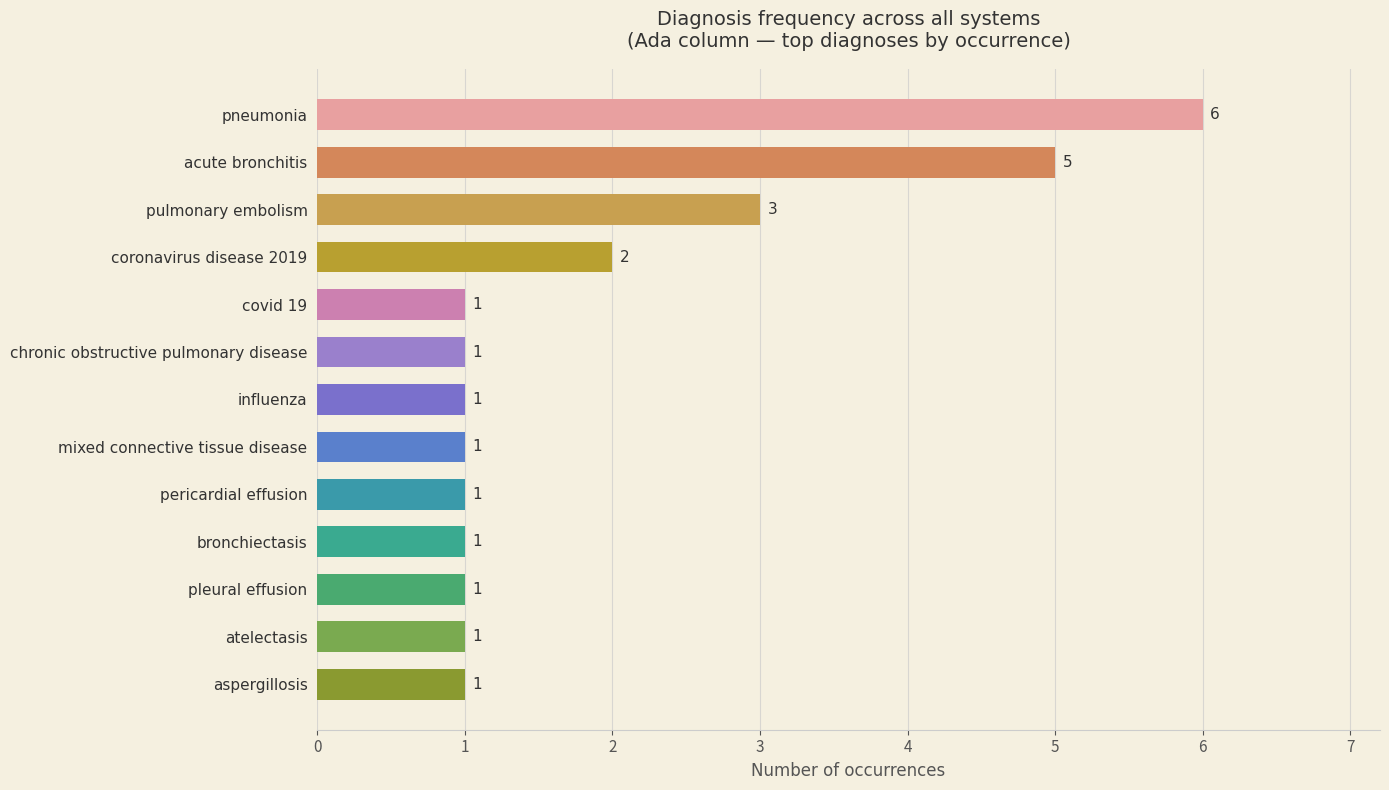

How many bars are there in total?

13